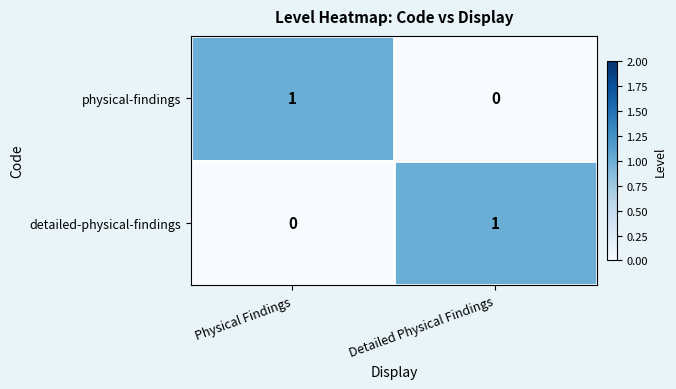

The value of detailed-physical-findings at Physical Findings is 0. True or false?

True